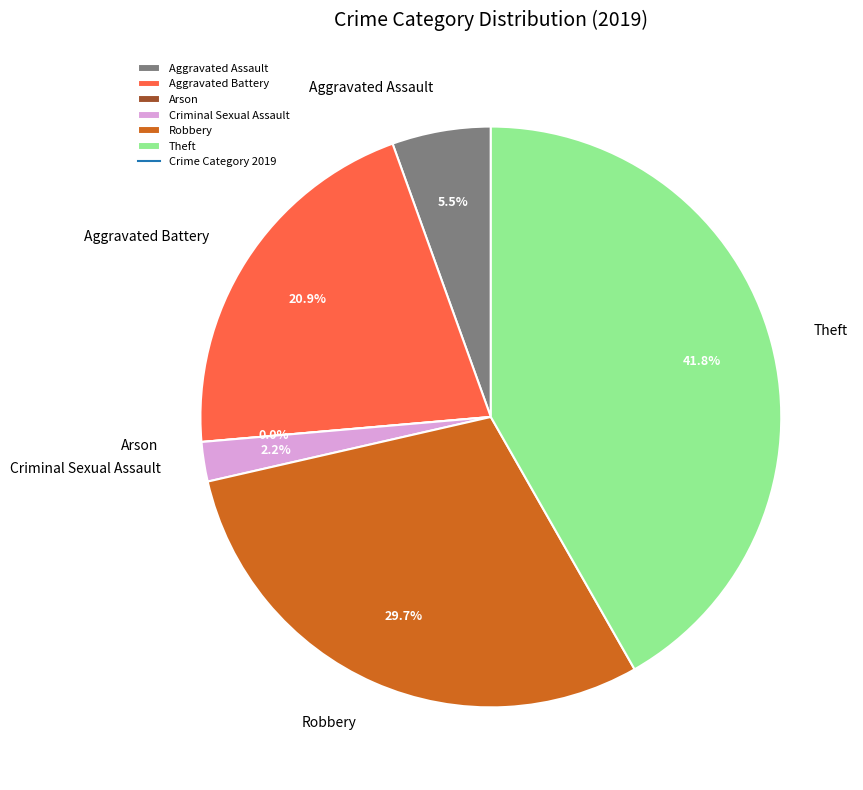

True or false: Theft accounts for 54% of the total.

False